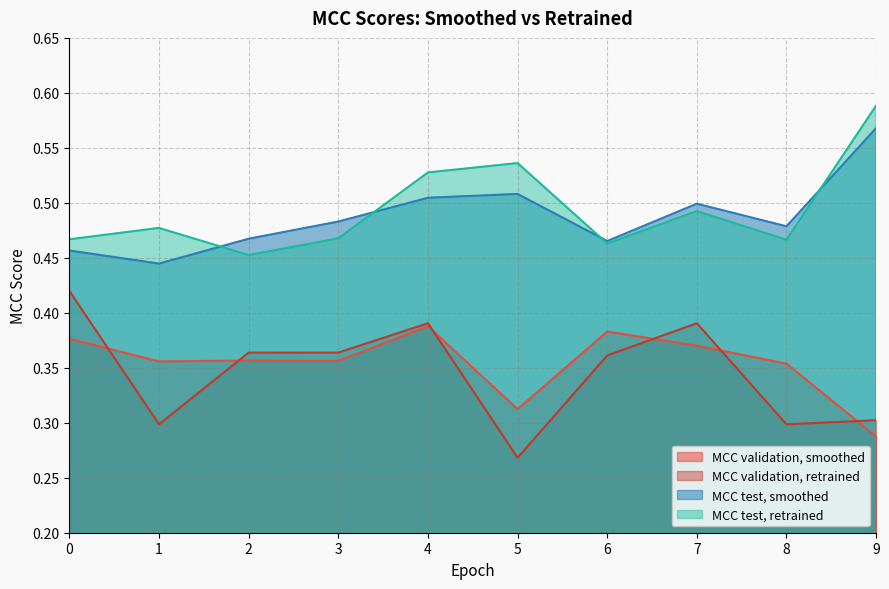

How many categories are shown in the chart?

10